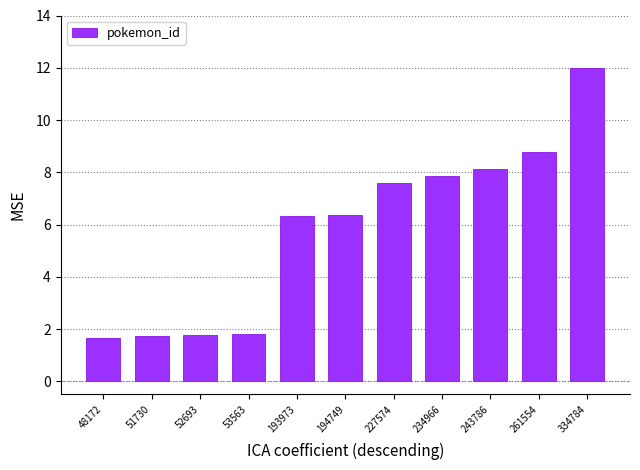

True or false: the data shows 1.6 at 48172.

True